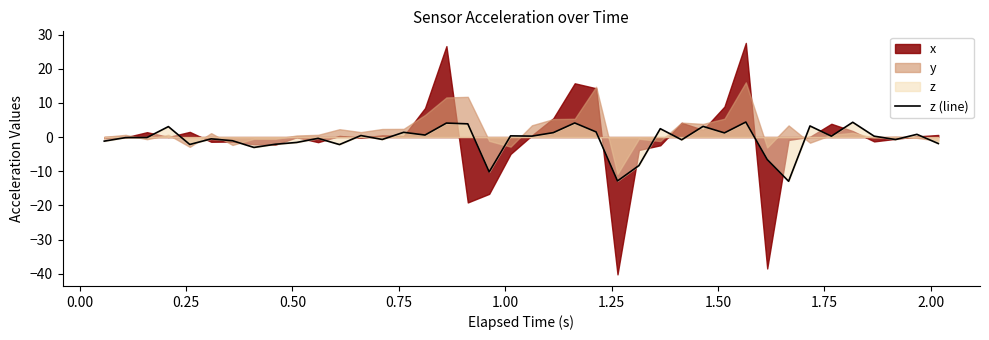

What is the maximum value for z (line)?

4.4